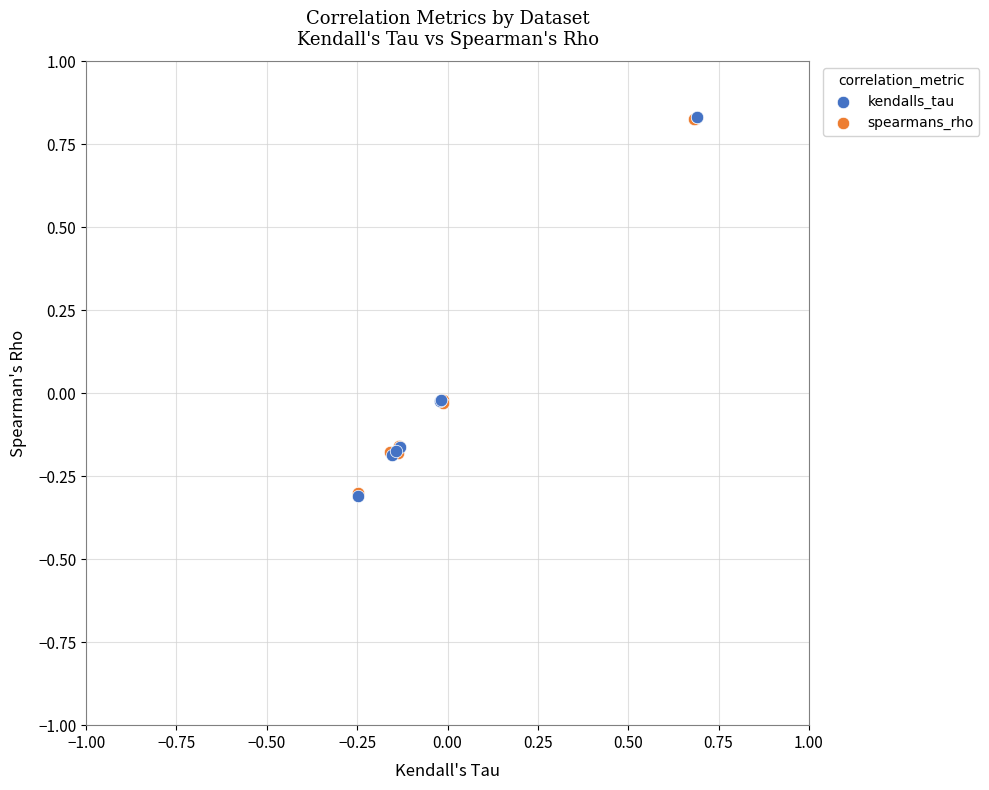

Which series has the widest spread of Y values?

kendalls_tau